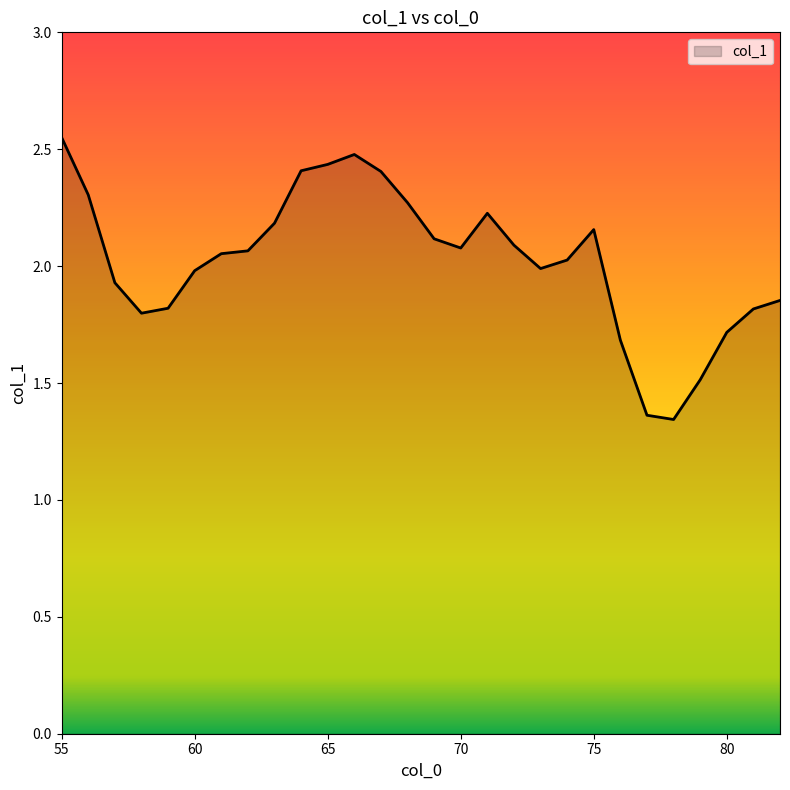

What is the difference between the maximum and minimum values?

1.2